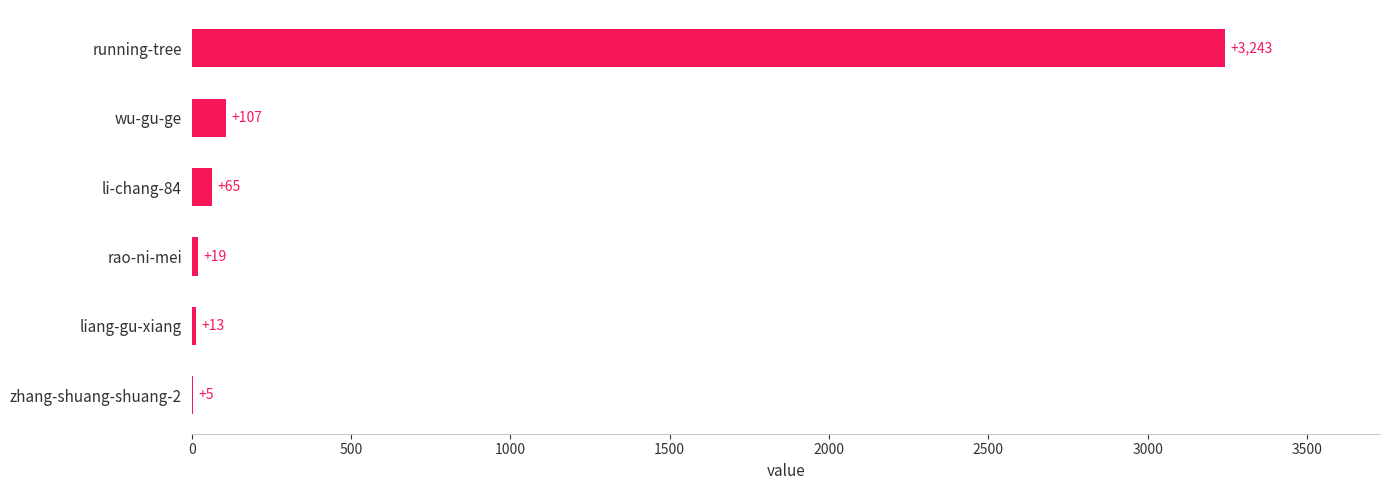

How many data points does each series have?

6